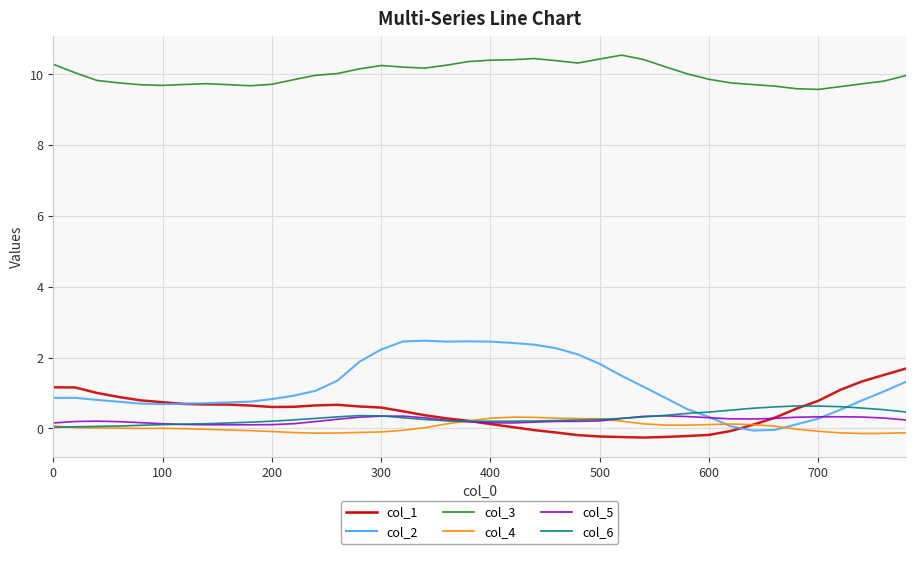

What is the minimum value shown in the chart?

-0.3